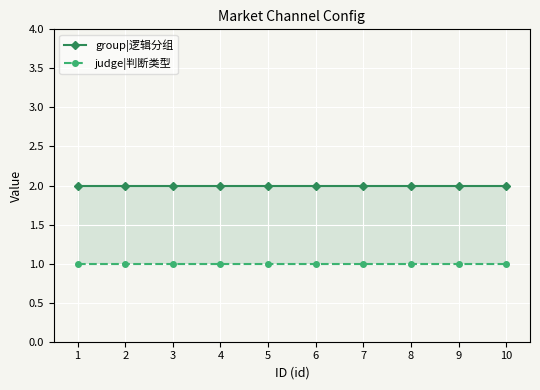

At which label is group|逻辑分组 closest to 2?

1